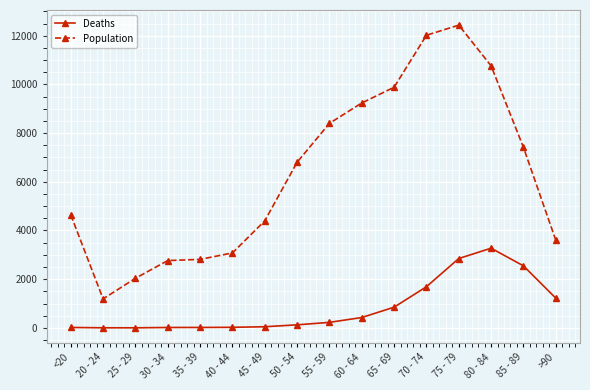

At 25 - 29, list the series in order from smallest to largest.

Deaths, Population